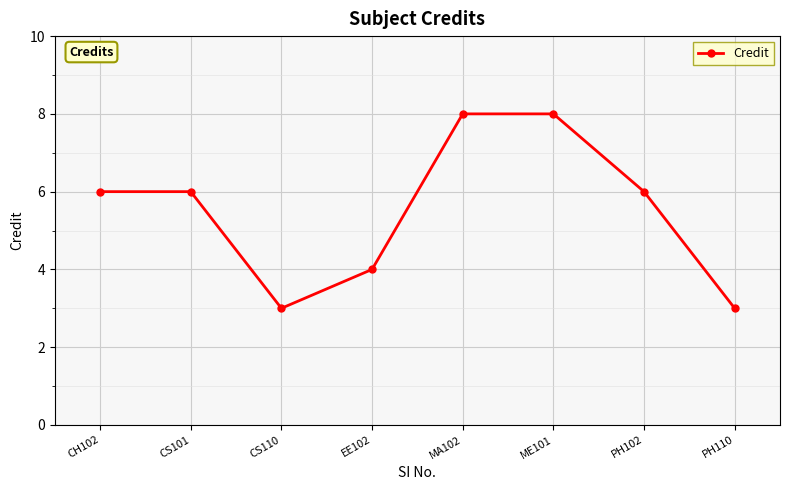

At which category does the data reach its first local valley?

CS110